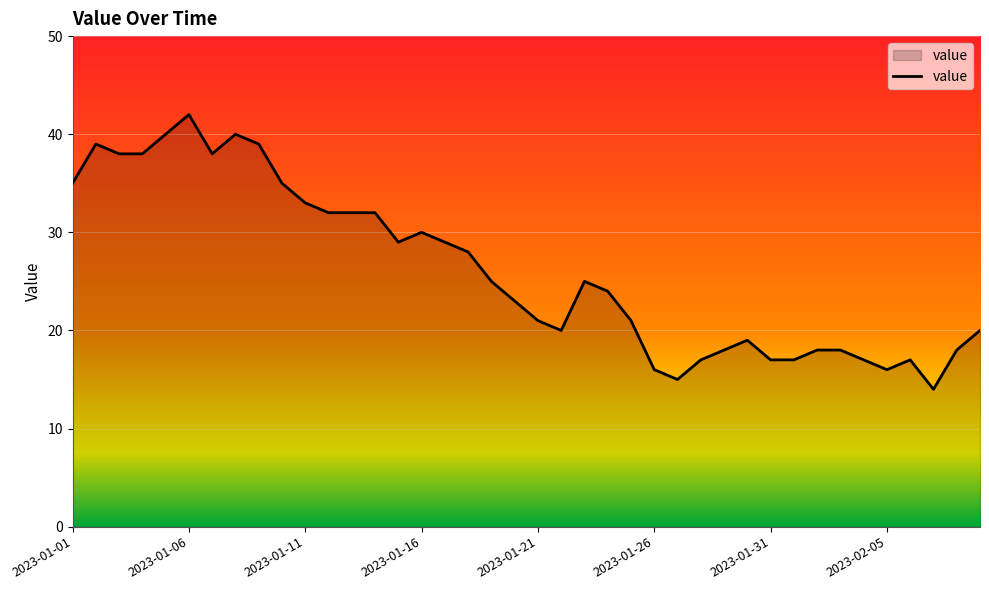

What is the difference between the maximum and minimum values?

28